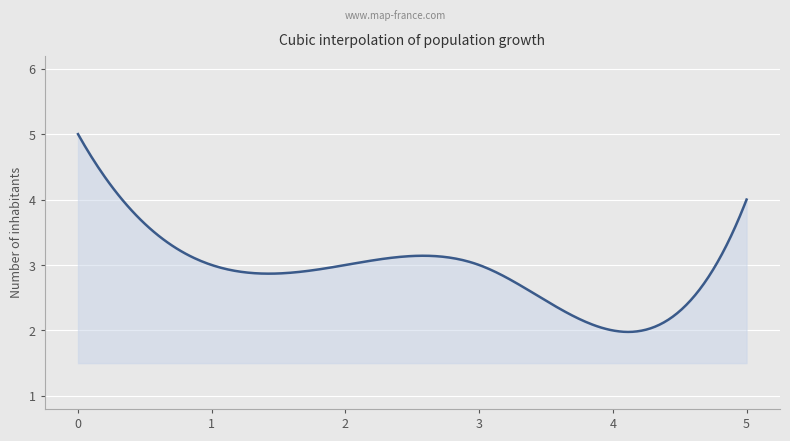

What is the difference between the maximum and minimum values?

3.0